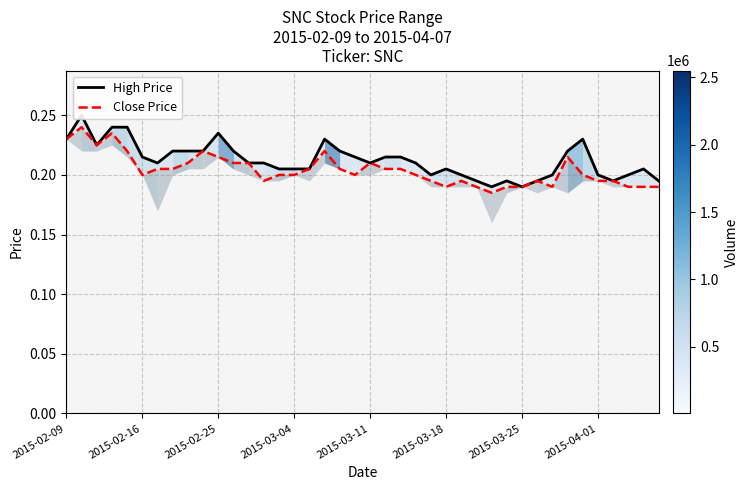

What is the average value of the High Price series?

0.2